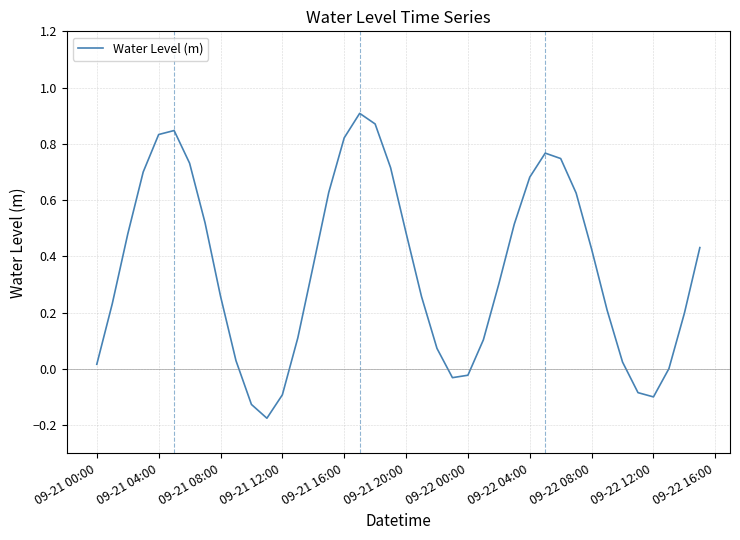

The value at 09-21 16:00 is 1.1. True or false?

False